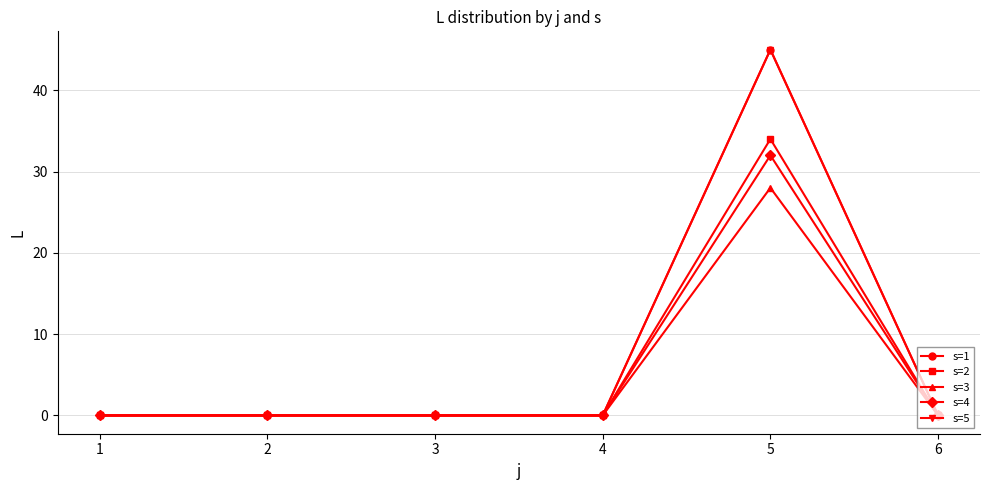

Is it true that s=1 equals 0 at 1?

True